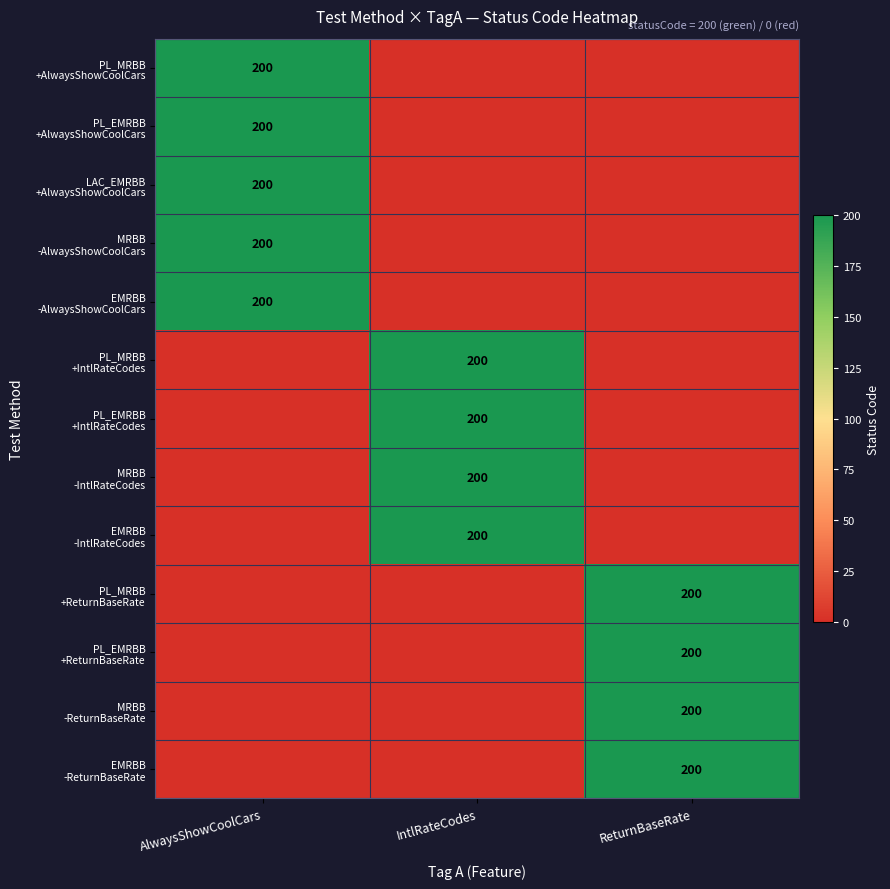

Reading left to right, what are all the values shown in this chart?

row_0: 200	0	0
row_1: 200	0	0
row_2: 200	0	0
row_3: 200	0	0
row_4: 200	0	0
row_5: 0	200	0
row_6: 0	200	0
row_7: 0	200	0
row_8: 0	200	0
row_9: 0	0	200
row_10: 0	0	200
row_11: 0	0	200
row_12: 0	0	200